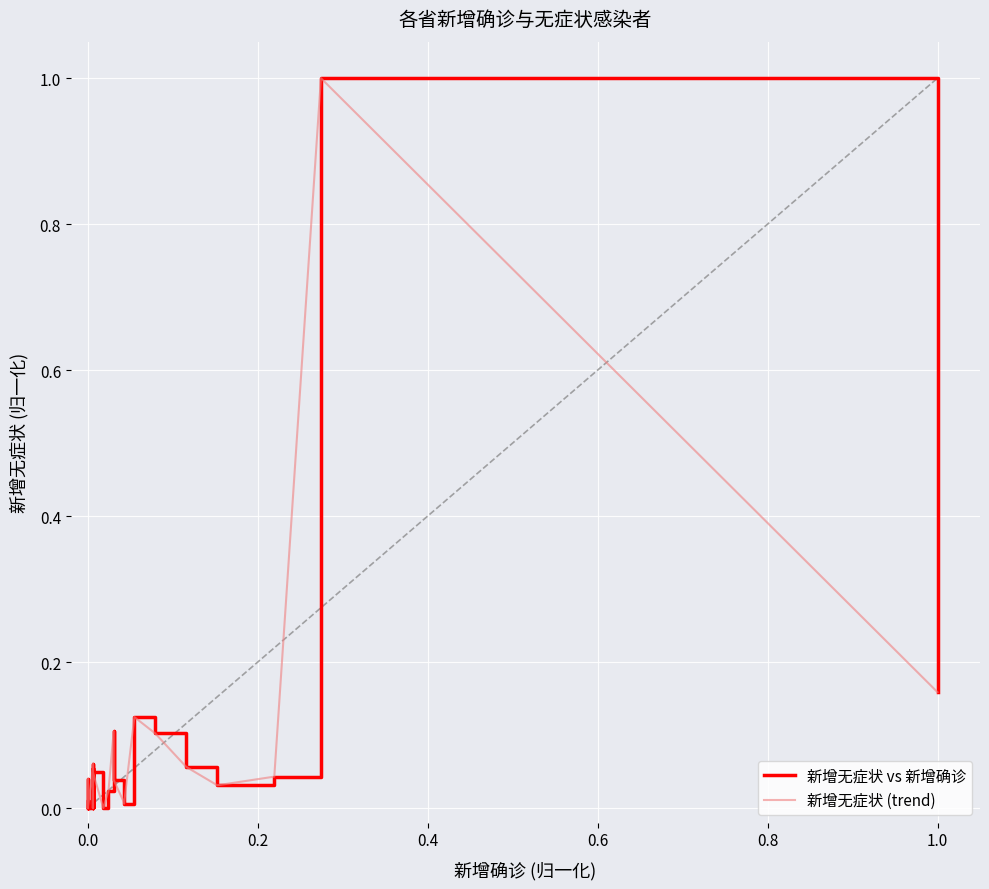

What is the difference between the second highest and minimum values in the 新增无症状 (trend) series?

0.2